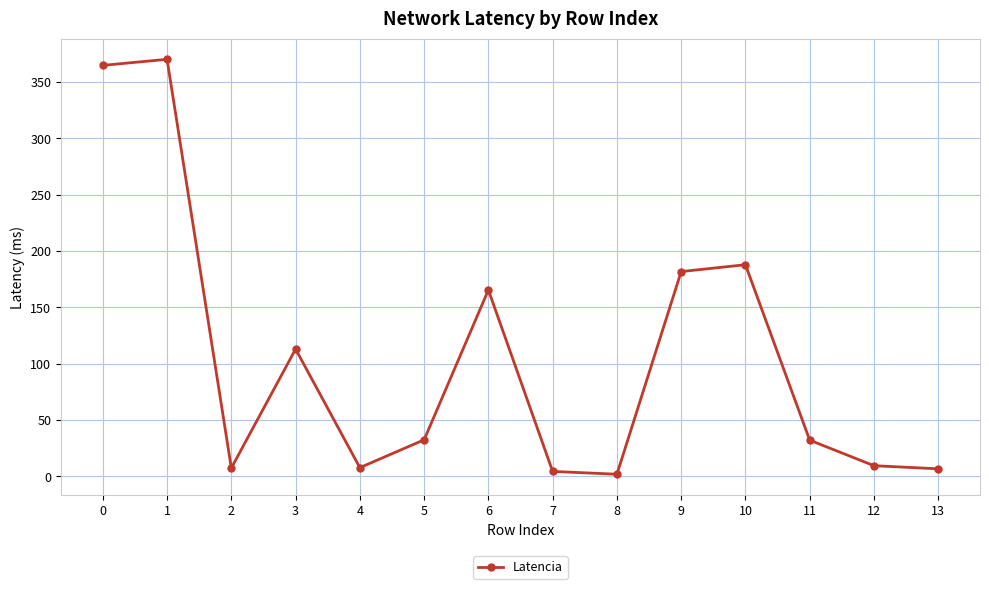

What is the difference between the second highest and second lowest values?

360.5